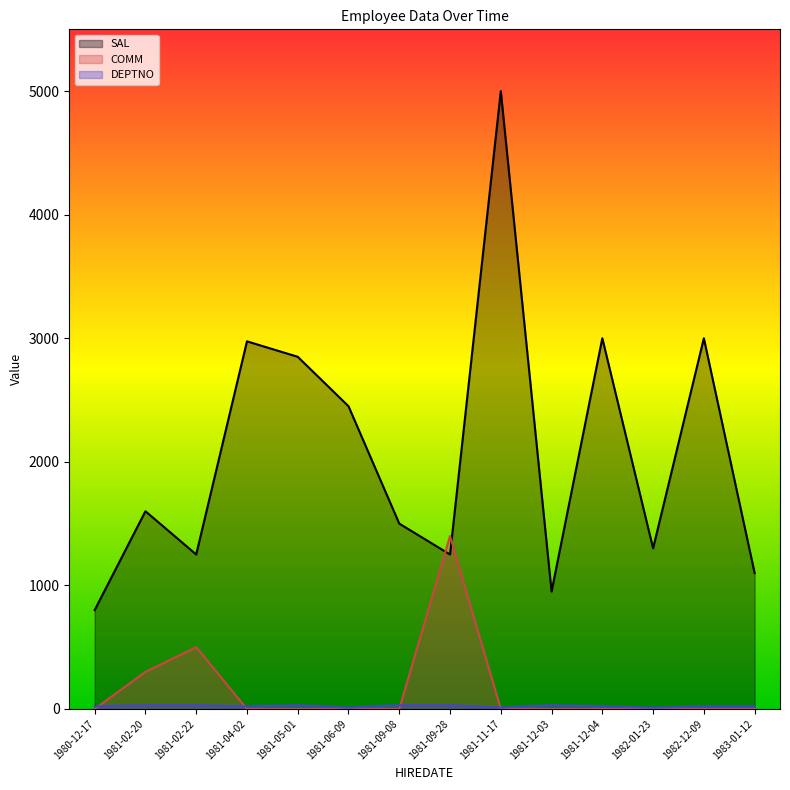

True or false: SAL and DEPTNO cross at least once.

False